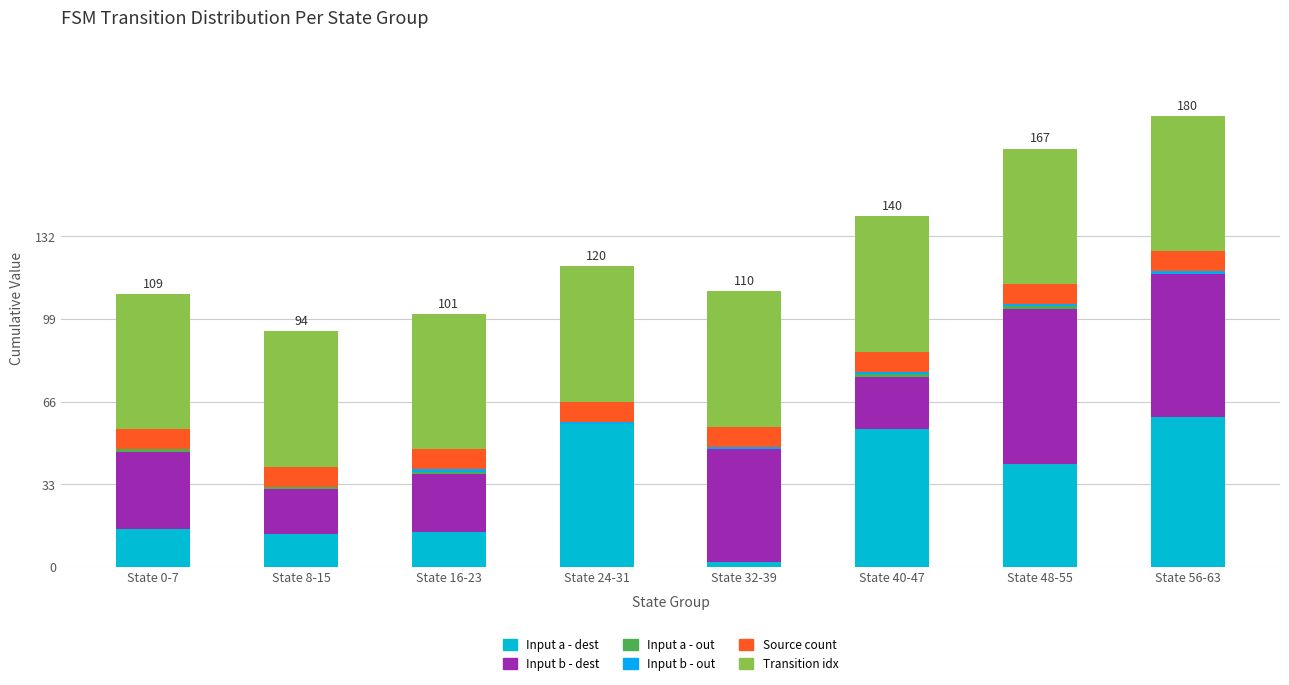

Are the bars horizontal?

No